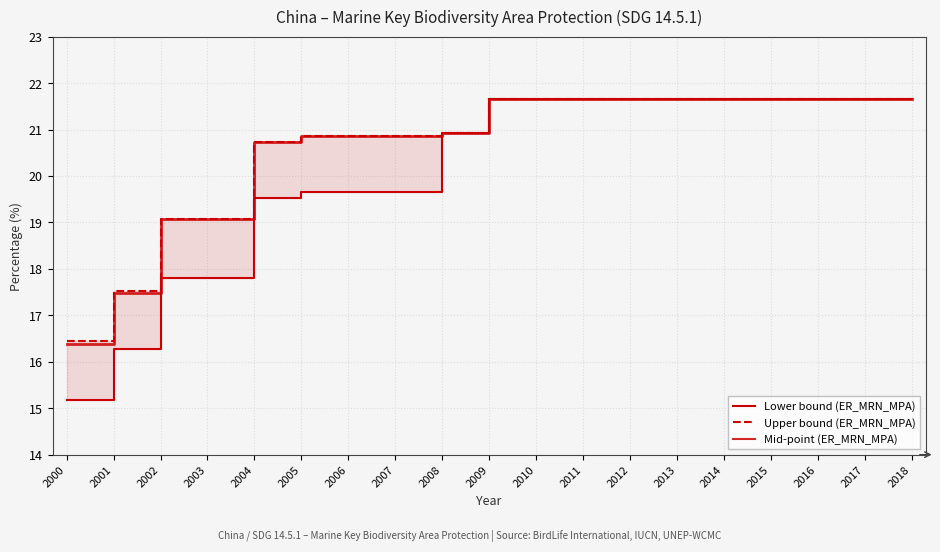

What is the difference between the highest and lowest values at 2001?

1.3